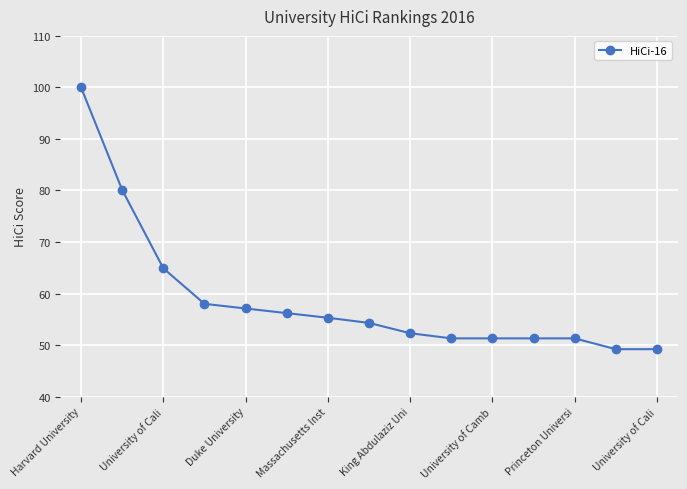

What is the value of the 15th point from the left?

49.2